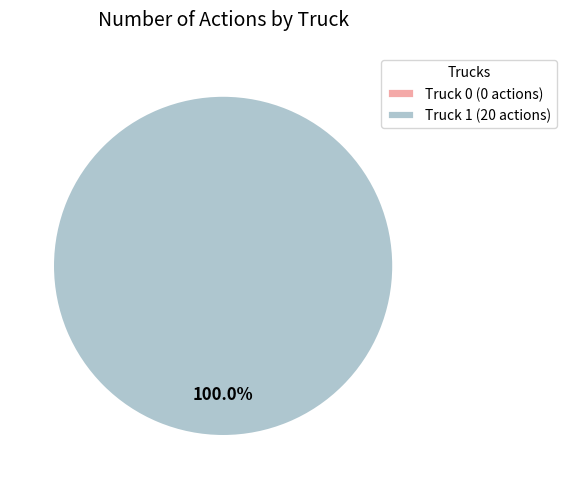

Is it true that Truck 0 is 0% of the pie?

True